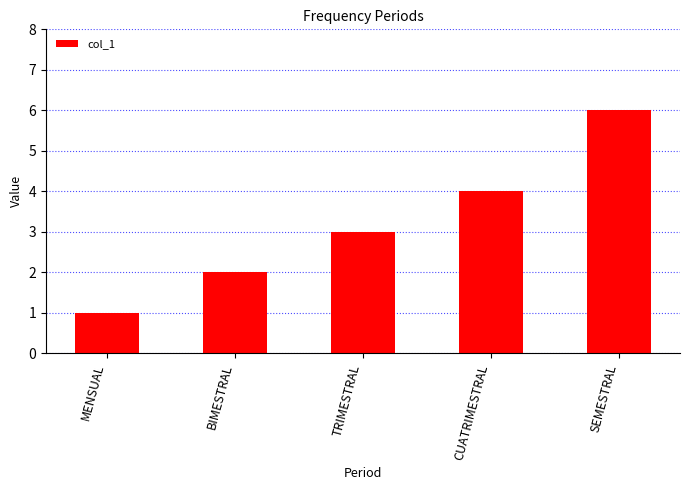

Is it true that the value at SEMESTRAL is 9?

False